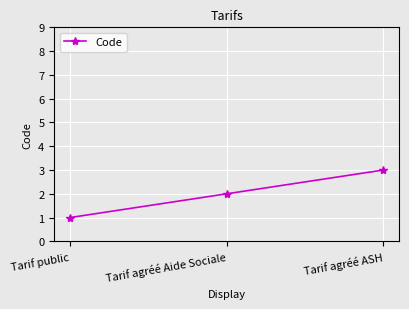

Read the value at Tarif agréé Aide Sociale.

2